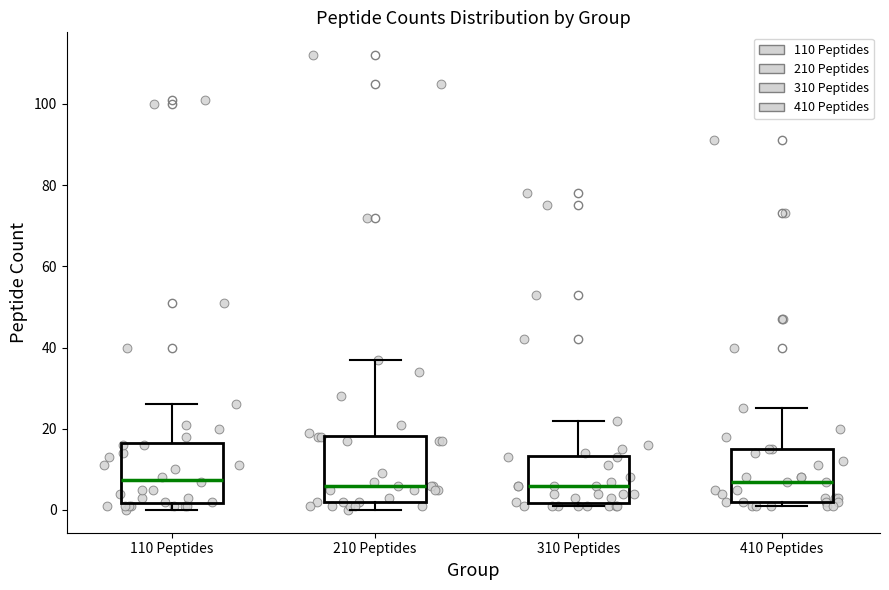

Reading left to right, read every box against the y-axis: the position of its median line, the range the box covers, and the ends of its whiskers. The values are not printed on the chart, so give them approximately, as read against the axis.

110 Peptides: median 8, box 2 to 16, whiskers 0 to 26
210 Peptides: median 6, box 2 to 18, whiskers 0 to 38
310 Peptides: median 6, box 2 to 14, whiskers 2 (just below the box's lower edge) to 22
410 Peptides: median 8, box 2 to 16, whiskers 2 (just below the box's lower edge) to 26